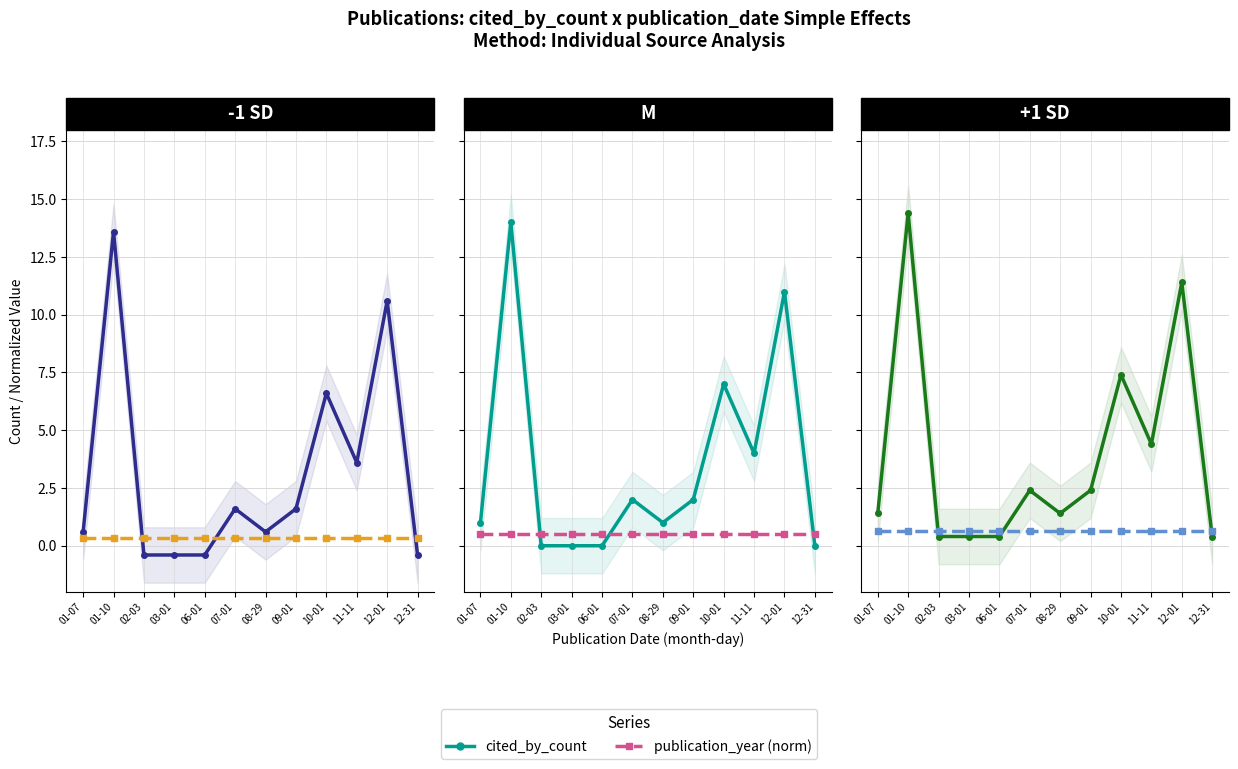

Rank the series at 01-07 from highest to lowest value.

cited_by_count, publication_year (norm)